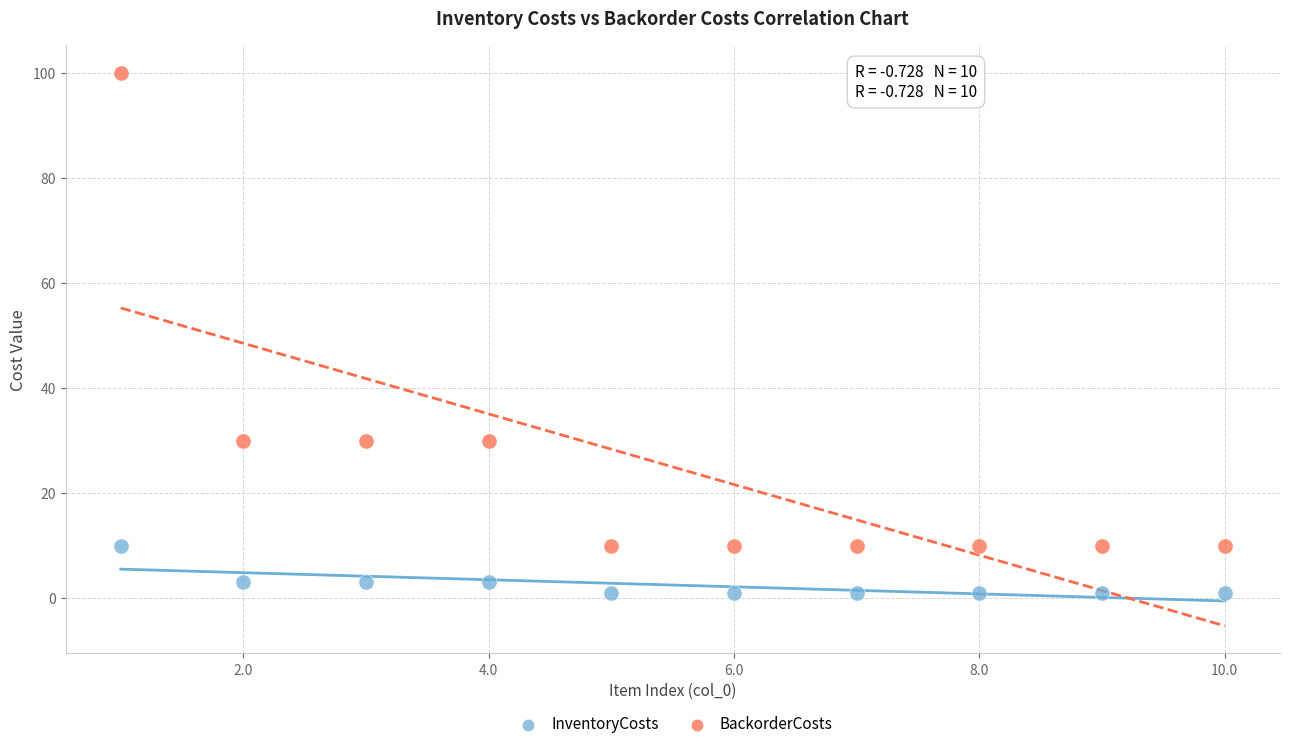

What are all the series names shown in the legend?

InventoryCosts, BackorderCosts